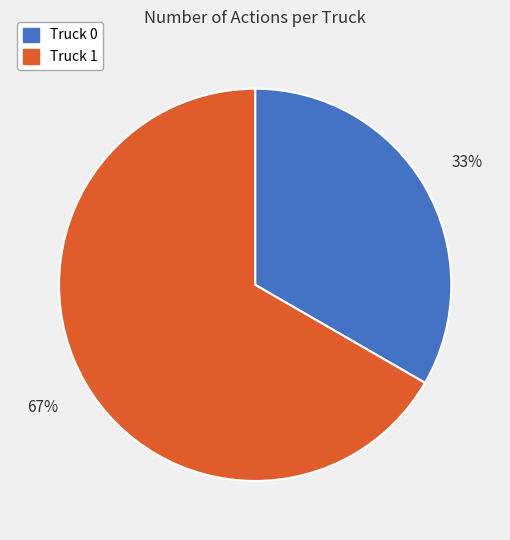

To the nearest percent, what percentage of the pie is Truck 1?

67%